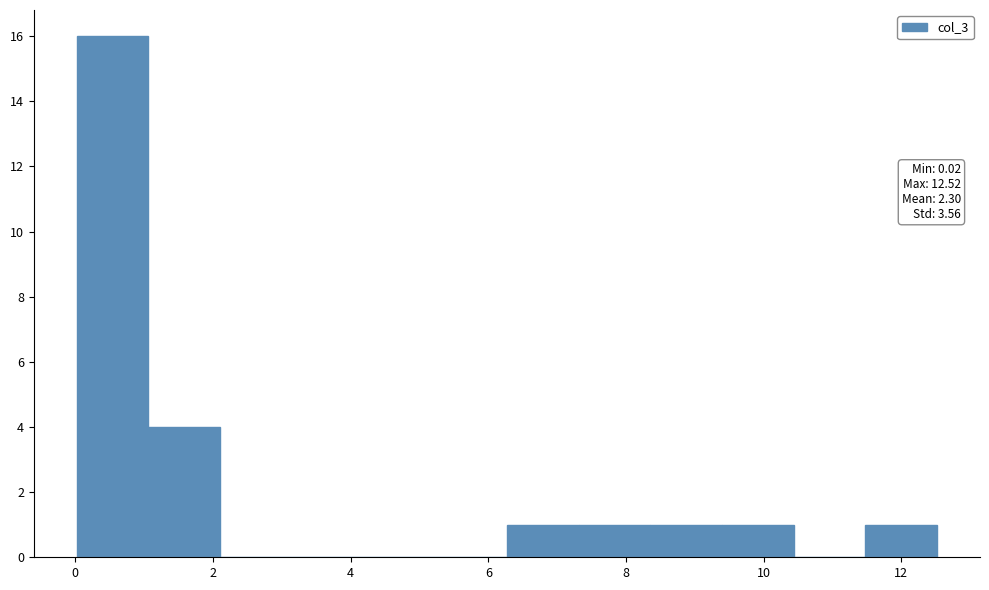

Over which range of the x-axis is the bar tallest?

0.0 to 1.0